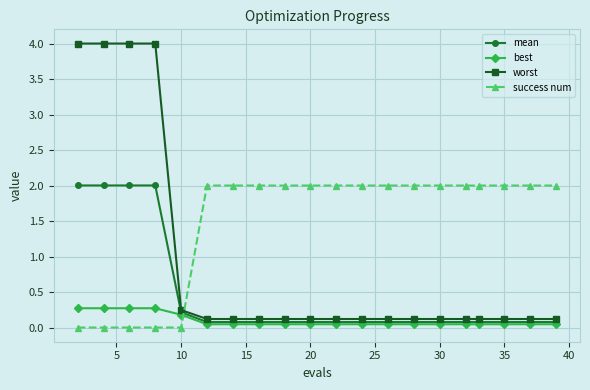

True or false: success num and worst intersect in this chart.

True